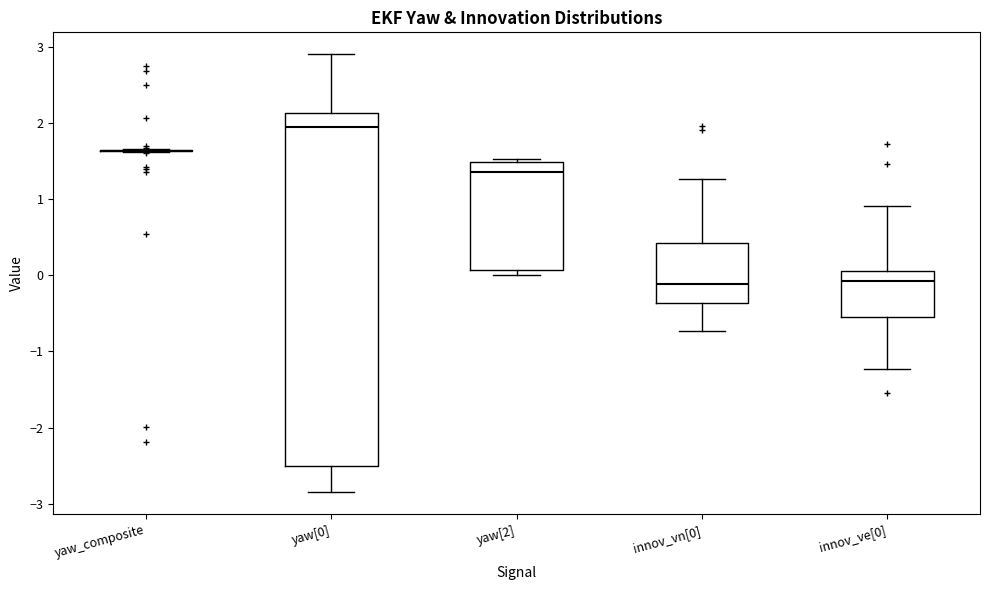

Where does the lower whisker of the box for innov_ve[0] end on the y-axis? The values are not printed on the chart, so give them approximately, as read against the axis.

-1.2